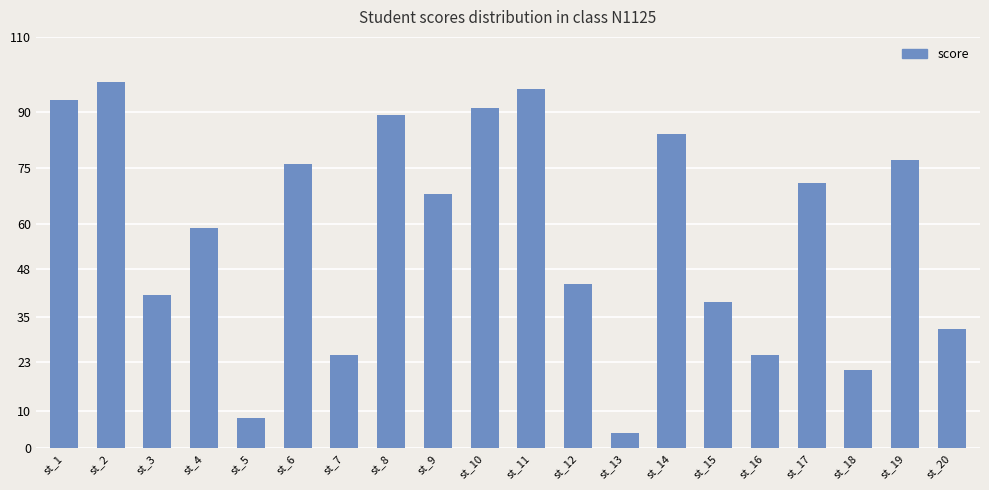

Reading right to left, extract all data points from this chart.

32	77	21	71	25	39	84	4	44	96	91	68	89	25	76	8	59	41	98	93